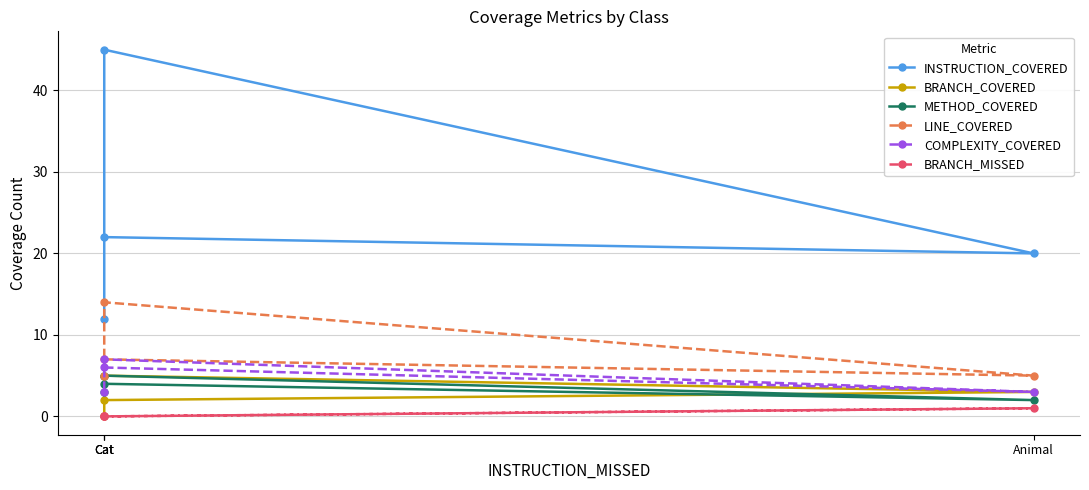

What is the total value across all series at Cat?

42